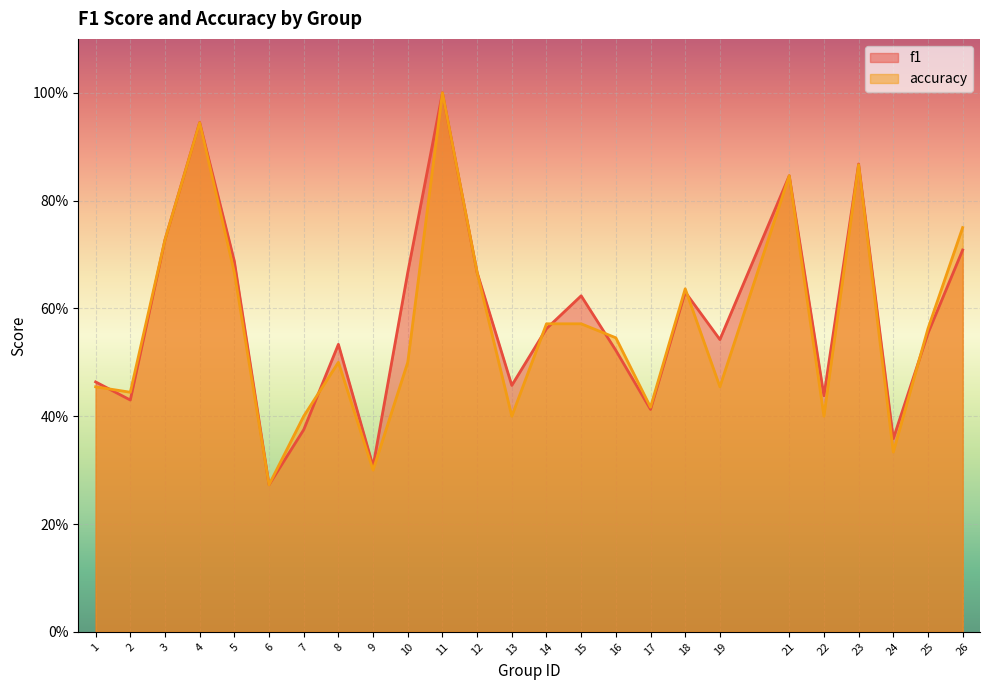

Reading left to right, list all the values displayed in this chart.

f1: 1=0.5	2=0.4	3=0.7	4=0.9	5=0.7	6=0.3	7=0.4	8=0.5	9=0.3	10=0.7	11=1.0	12=0.7	13=0.5	14=0.6	15=0.6	16=0.5	17=0.4	18=0.6	19=0.5	21=0.8	22=0.4	23=0.9	24=0.4	25=0.6	26=0.7
accuracy: 1=0.5	2=0.4	3=0.7	4=0.9	5=0.7	6=0.3	7=0.4	8=0.5	9=0.3	10=0.5	11=1.0	12=0.7	13=0.4	14=0.6	15=0.6	16=0.5	17=0.4	18=0.6	19=0.5	21=0.8	22=0.4	23=0.9	24=0.3	25=0.6	26=0.8